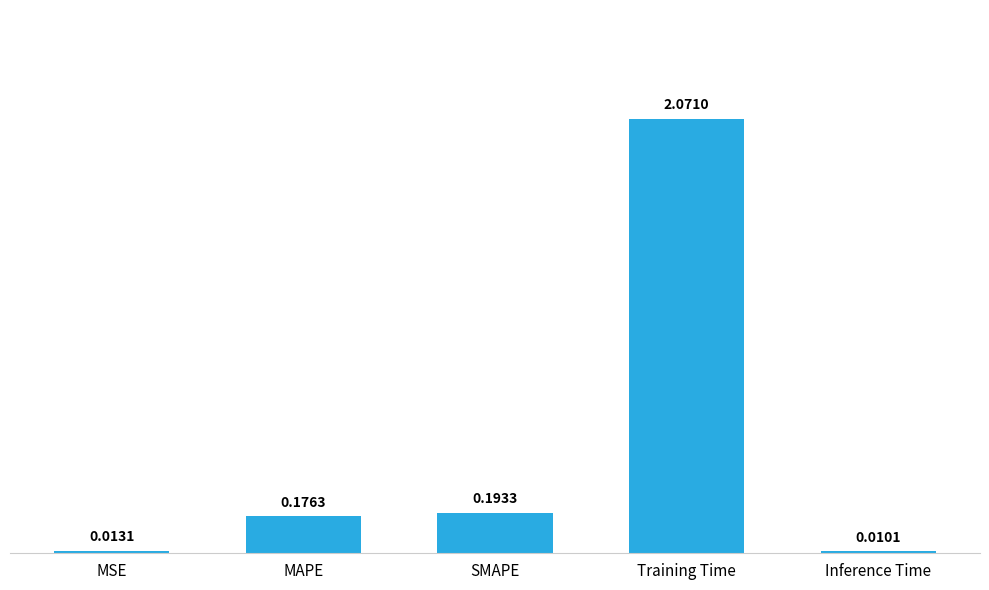

Rank the categories by value from highest to lowest.

Training Time, SMAPE, MAPE, MSE, Inference Time